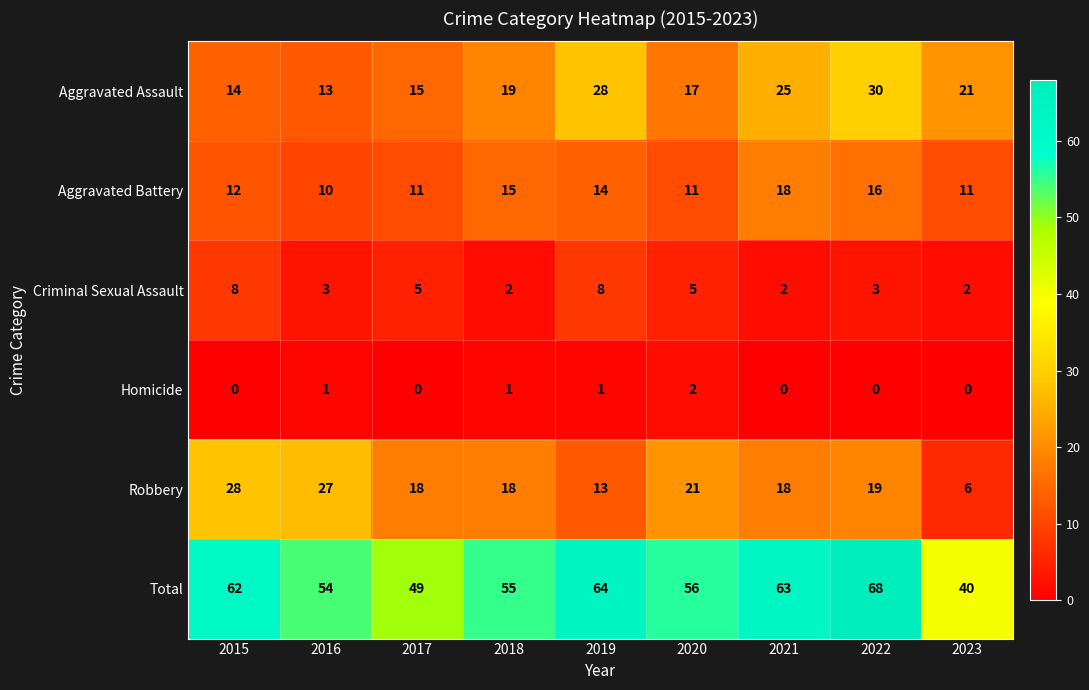

What is the average value of the Robbery series?

19